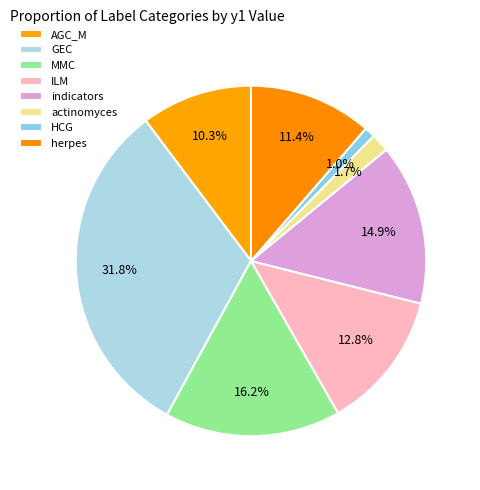

Rank the categories by value from lowest to highest.

HCG, actinomyces, AGC_M, herpes, ILM, indicators, MMC, GEC